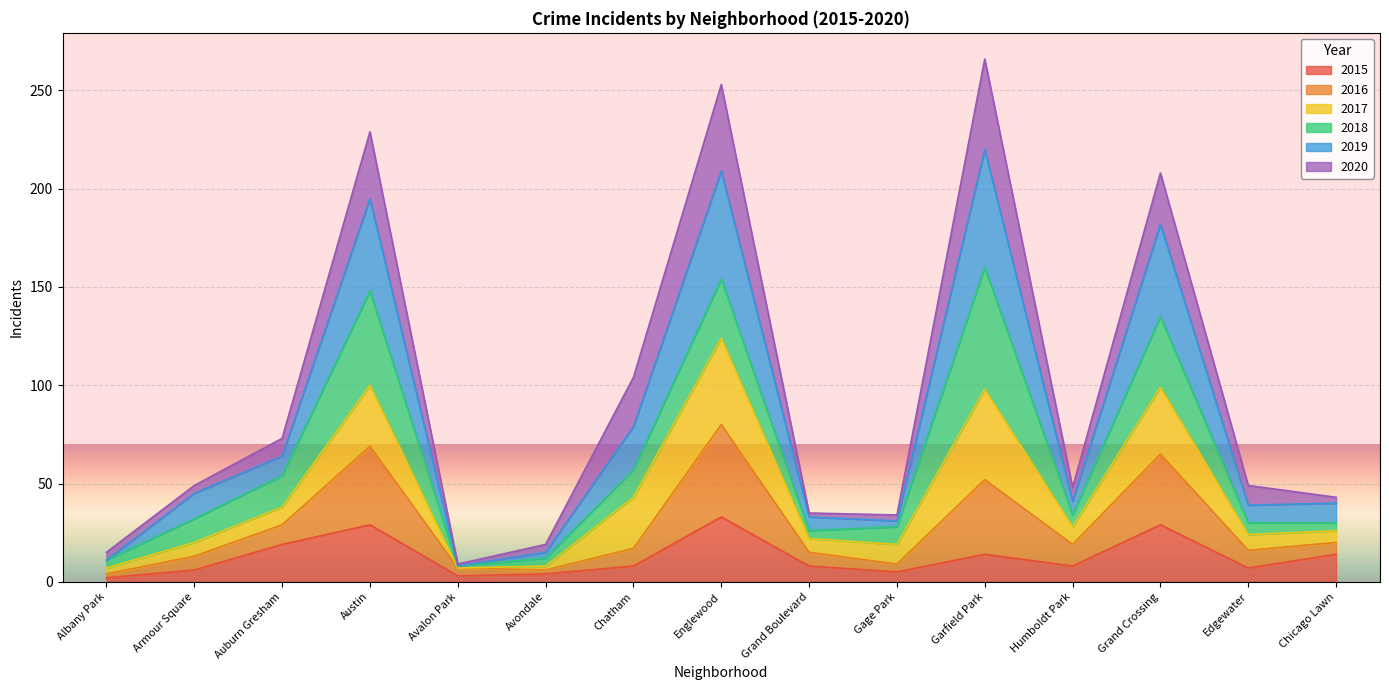

What is the total value across all series at Gage Park?

34